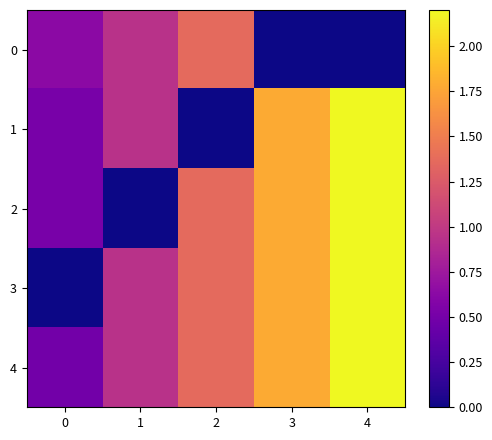

What is the spread (max minus min) of values at 3?

1.8